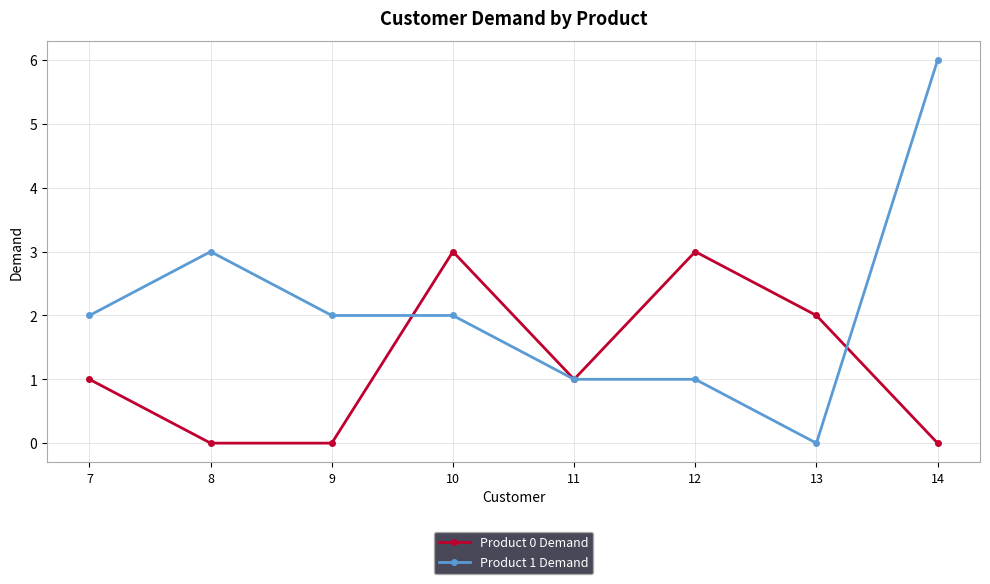

Rank the series by their average value, from highest to lowest.

Product 1 Demand, Product 0 Demand